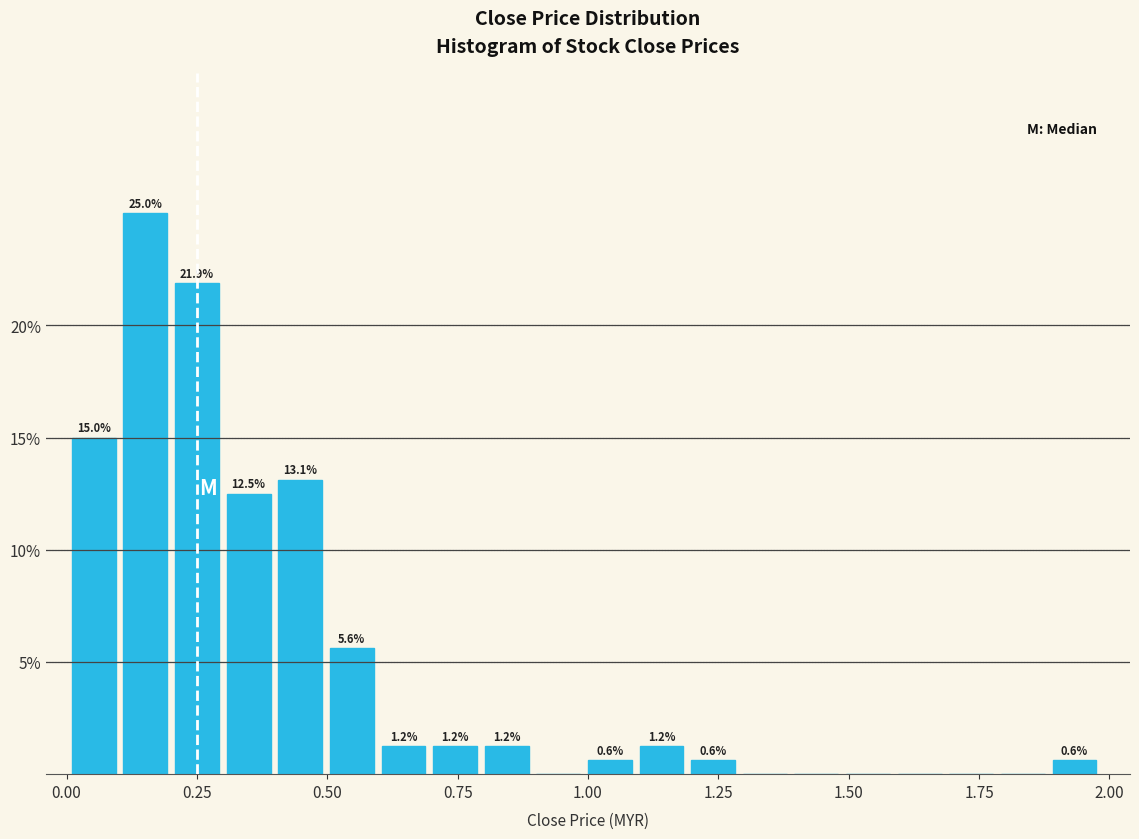

Around what value on the x-axis is the tallest bar? Give the approximate position of its centre, as read against the axis.

0.15